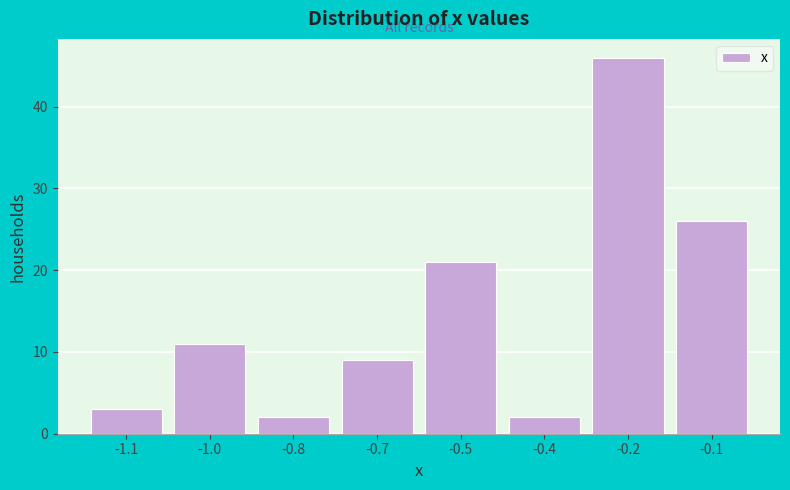

Reading right to left, list all the values displayed in this chart.

-0.1=26	-0.2=46	-0.4=2	-0.5=21	-0.7=9	-0.8=2	-1.0=11	-1.1=3